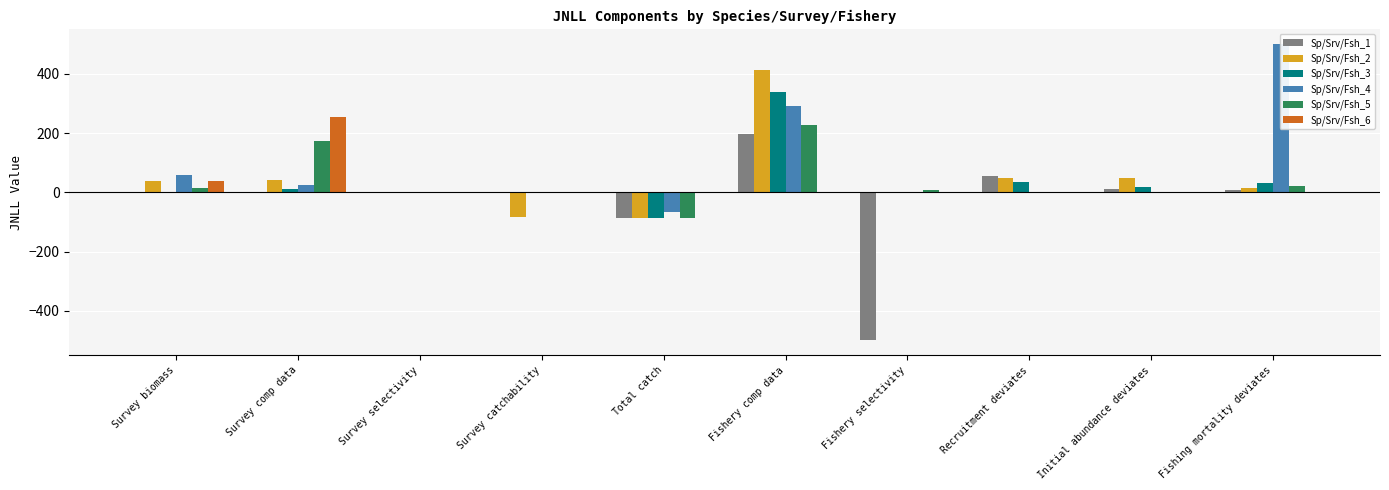

What is the label of the 5th bar from the left?

Total catch